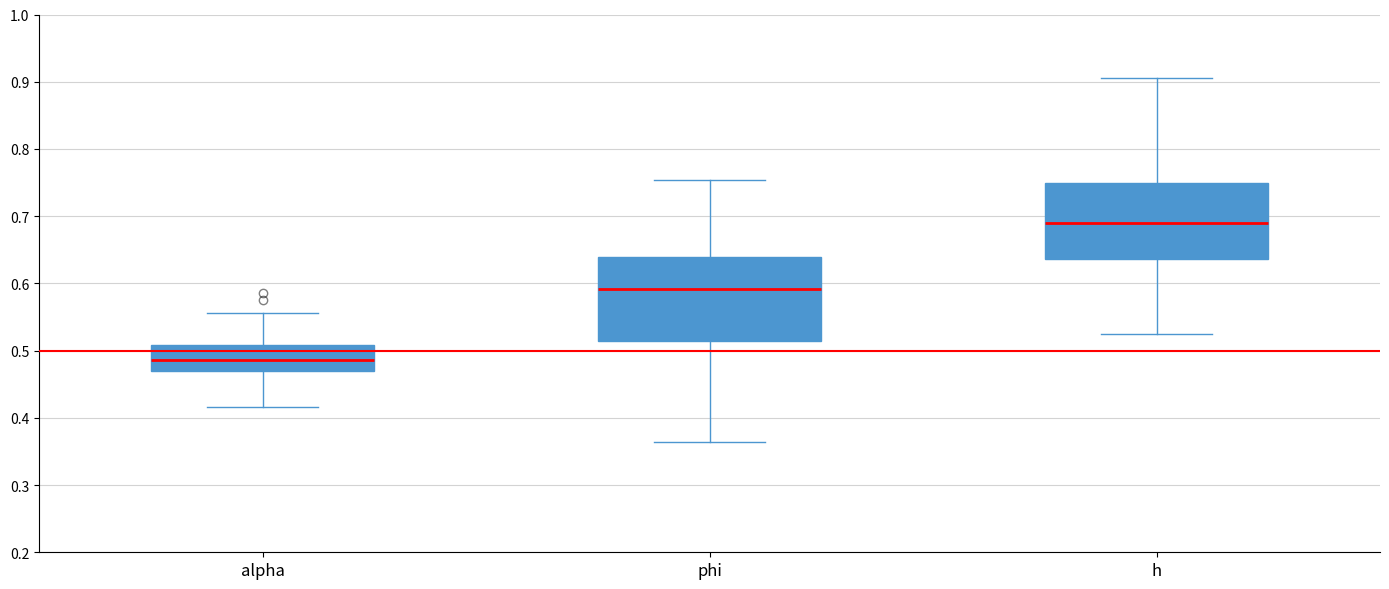

Reading left to right, read every box against the y-axis: the position of its median line, the range the box covers, and the ends of its whiskers. The values are not printed on the chart, so give them approximately, as read against the axis.

alpha: median 0.49, box 0.47 to 0.51, whiskers 0.42 to 0.56
phi: median 0.59, box 0.51 to 0.64, whiskers 0.36 to 0.75
h: median 0.69, box 0.64 to 0.75, whiskers 0.53 to 0.91